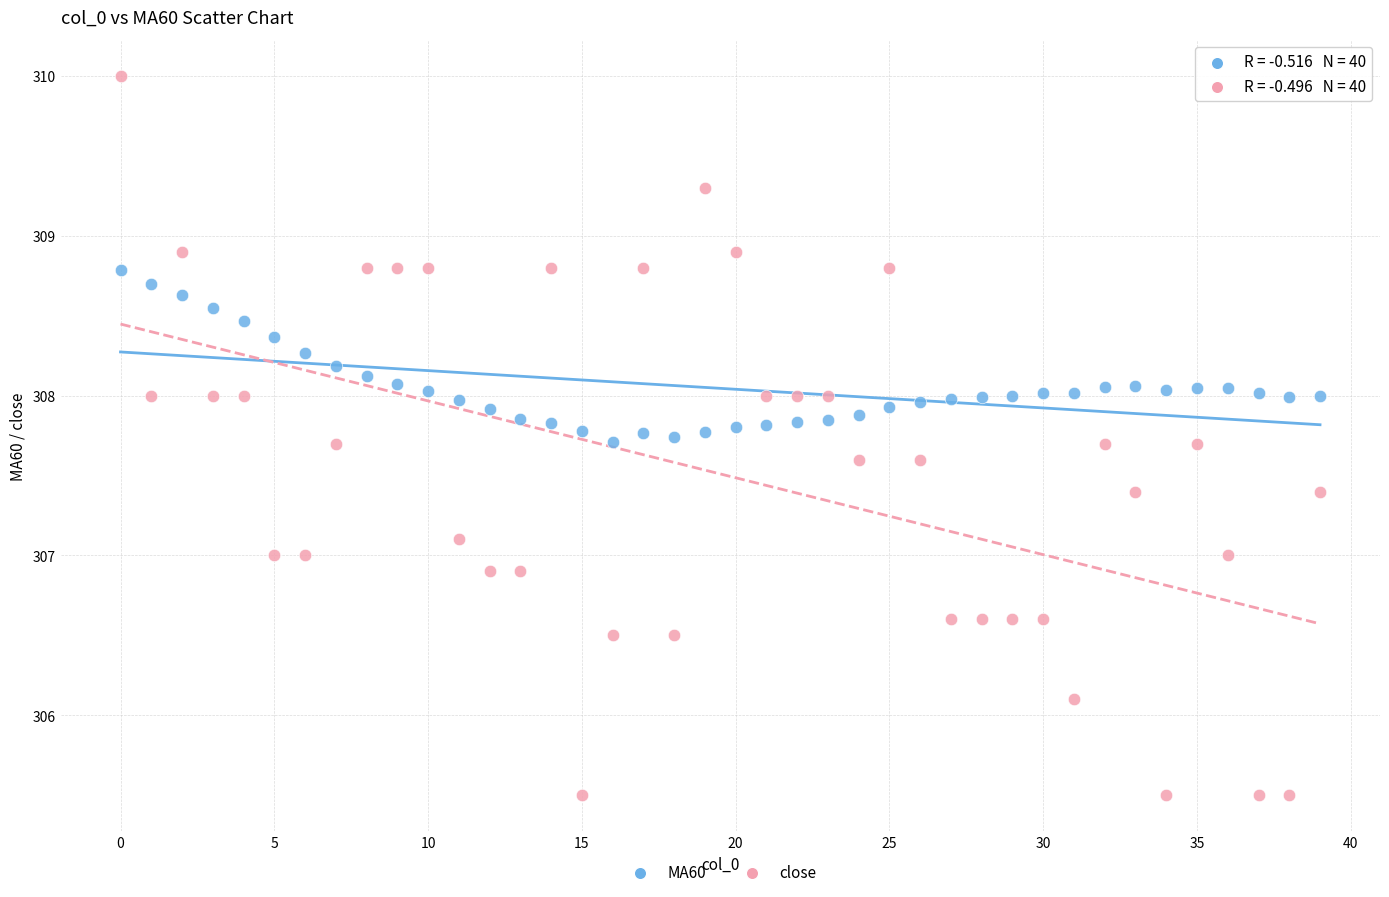

Which series contains the lowest Y value?

close